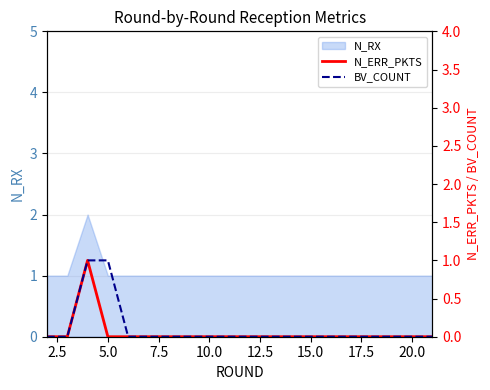

The N_RX series shows 1 at 10.0. True or false?

True